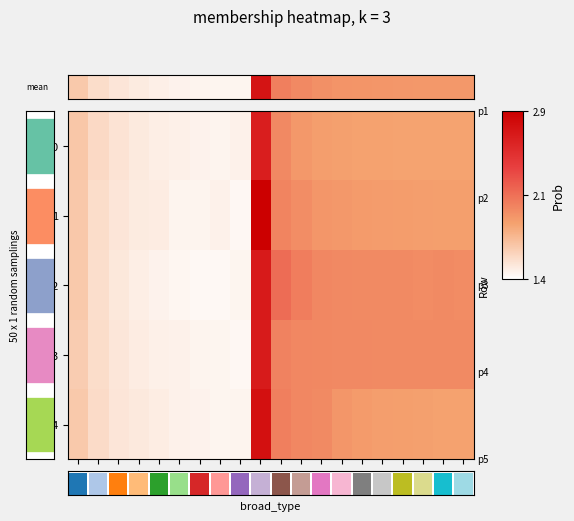

True or false: 2 has a value of 3.5 at 12.

False